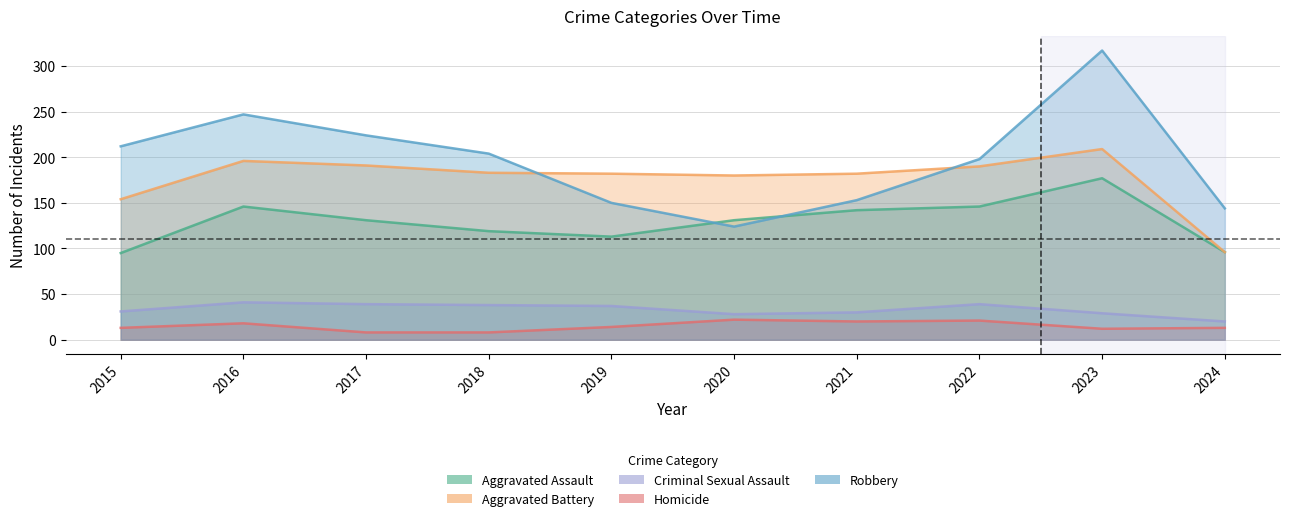

How many interior local valleys does the Robbery series have?

1